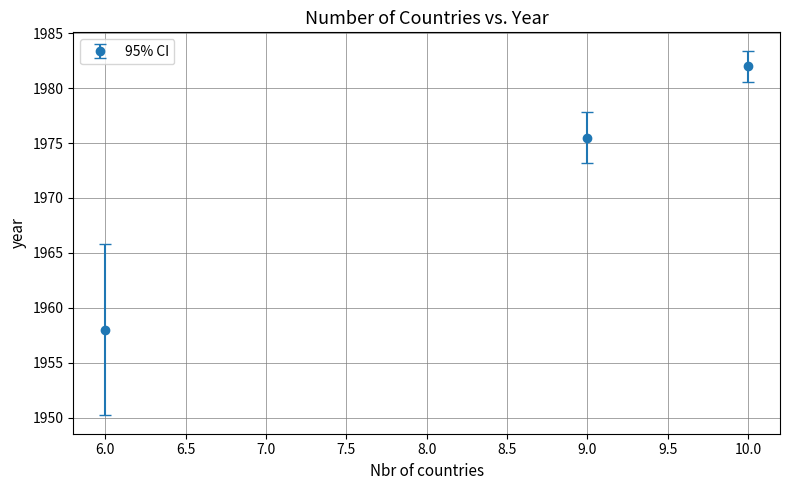

At which category does the chart reach its peak across all series?

10.0